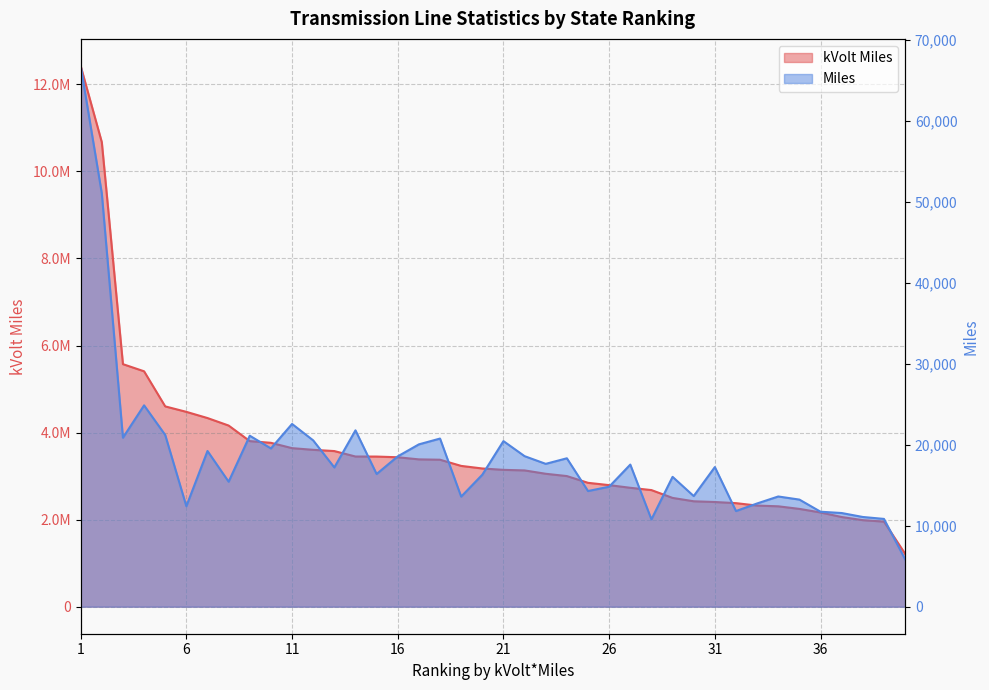

At which category does the chart reach its minimum across all series?

40